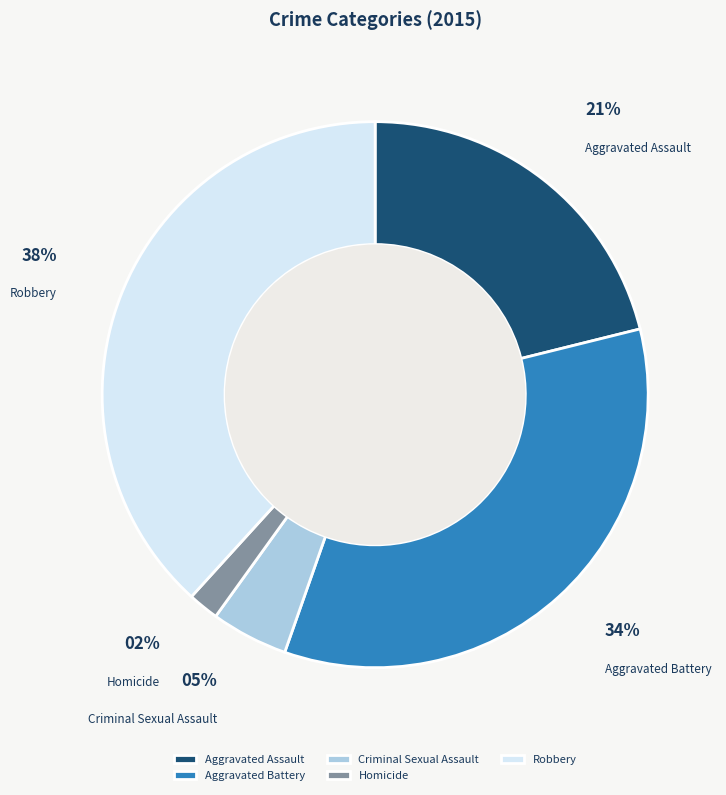

Is the sum of Robbery and Criminal Sexual Assault greater than half?

No